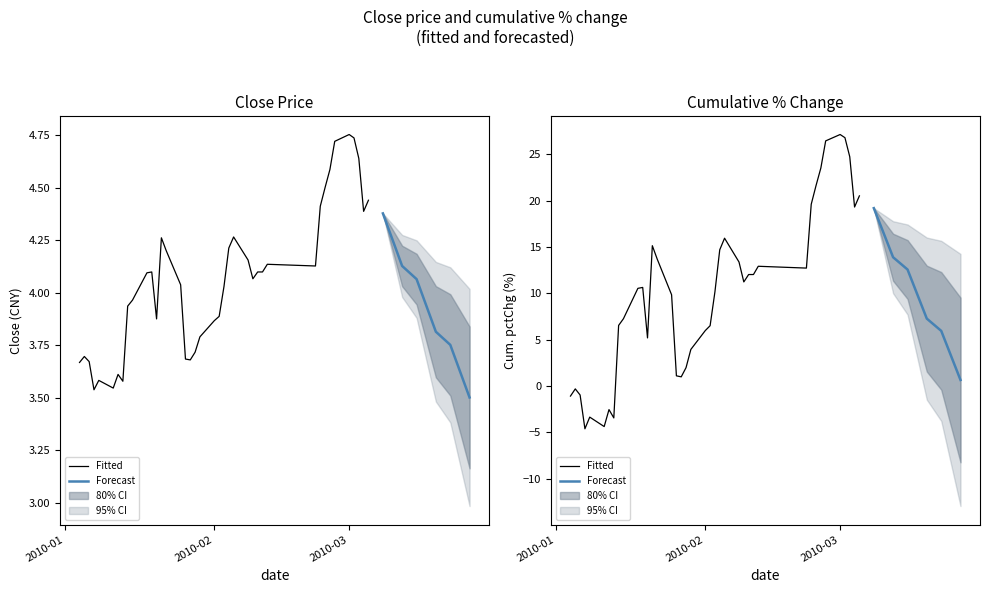

How many data points are above 4?

23